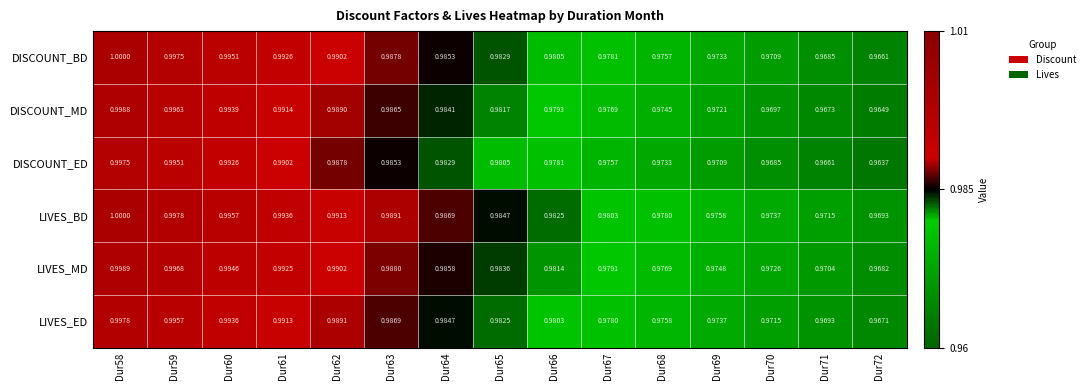

Which series has the largest total across all categories?

LIVES_BD